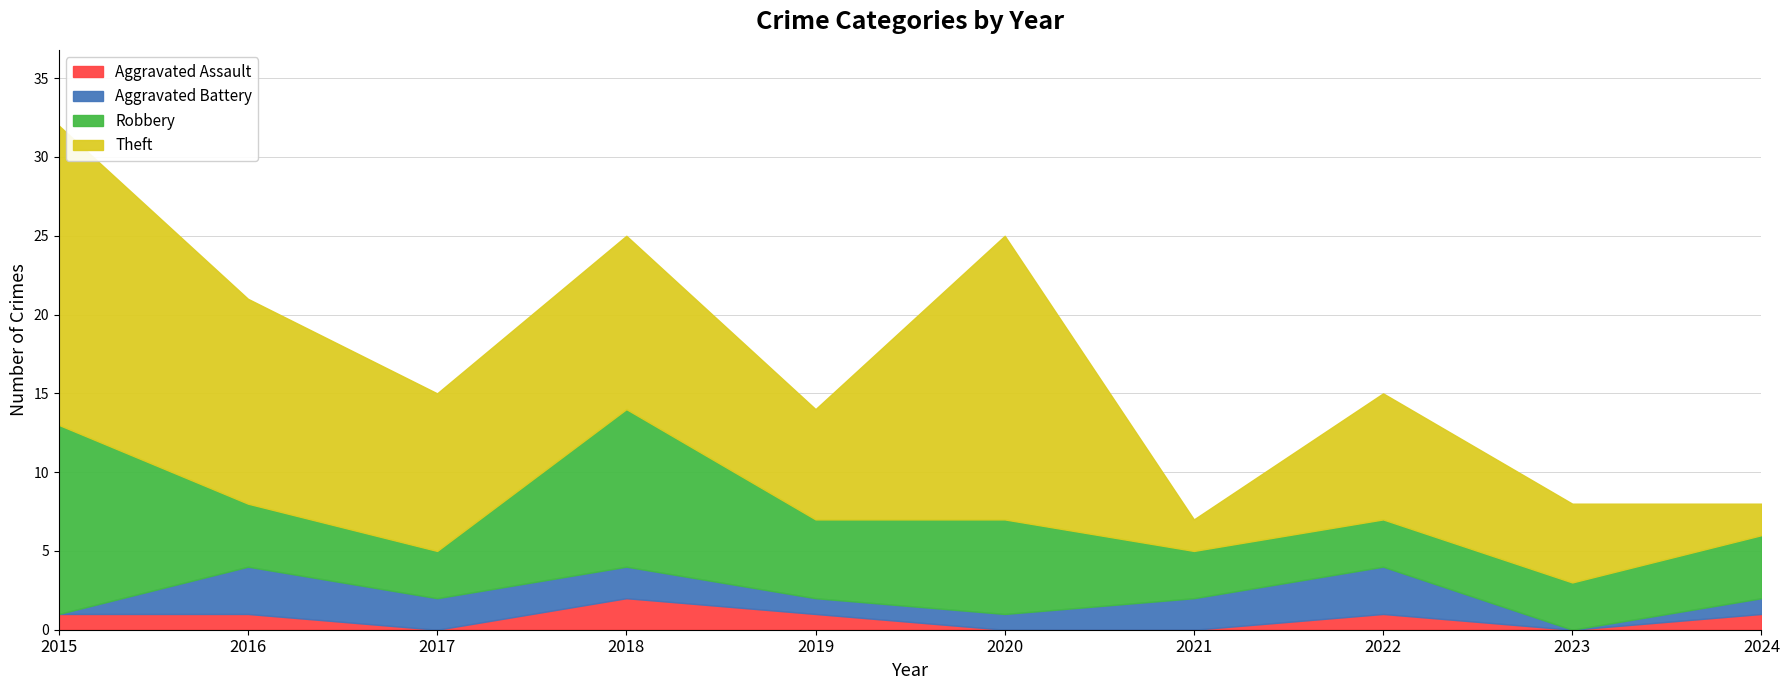

What is the value of the Aggravated Battery point at the 5th from the left?

1